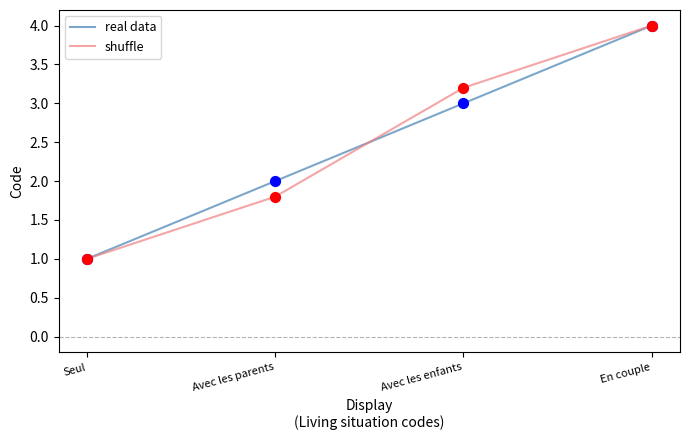

Is the value of shuffle at Seul greater than the value of real data at Avec les enfants?

No